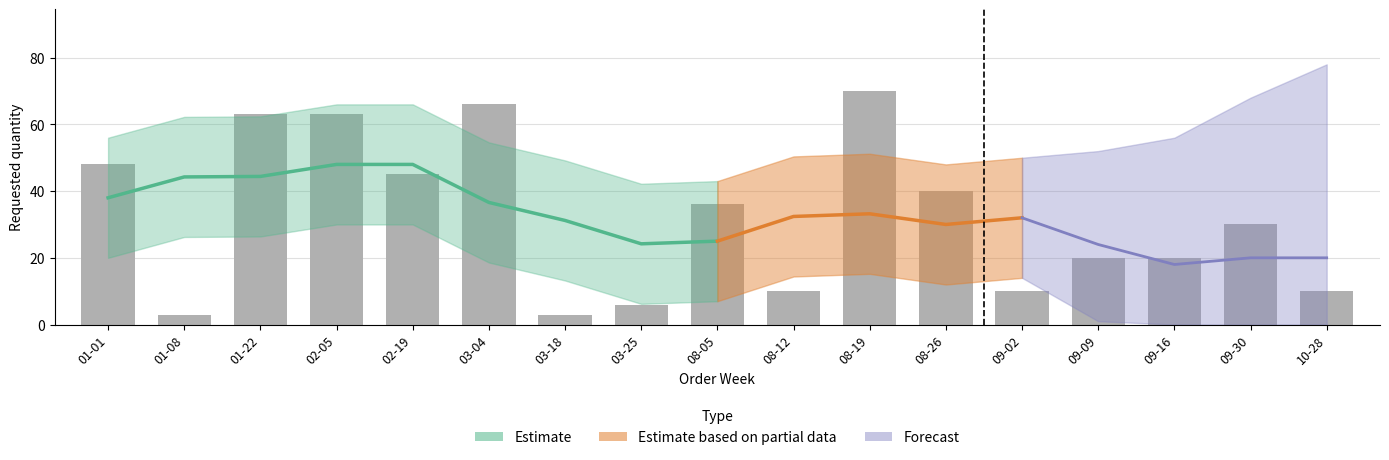

Which label corresponds to the largest value in the chart?

08-19